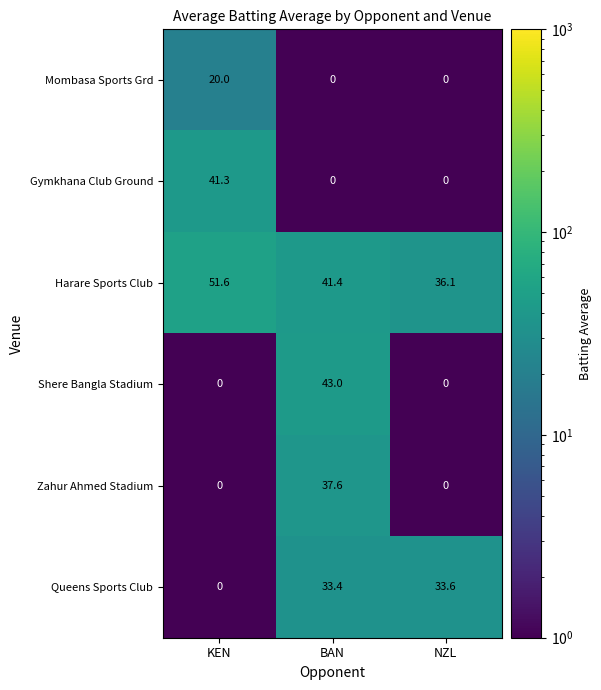

Reading left to right, what are all the values shown in this chart?

Mombasa Sports Grd: 20.0	0.0	0.0
Gymkhana Club Ground: 41.3	0.0	0.0
Harare Sports Club: 51.6	41.4	36.1
Shere Bangla Stadium: 0.0	43.0	0.0
Zahur Ahmed Stadium: 0.0	37.6	0.0
Queens Sports Club: 0.0	33.4	33.6